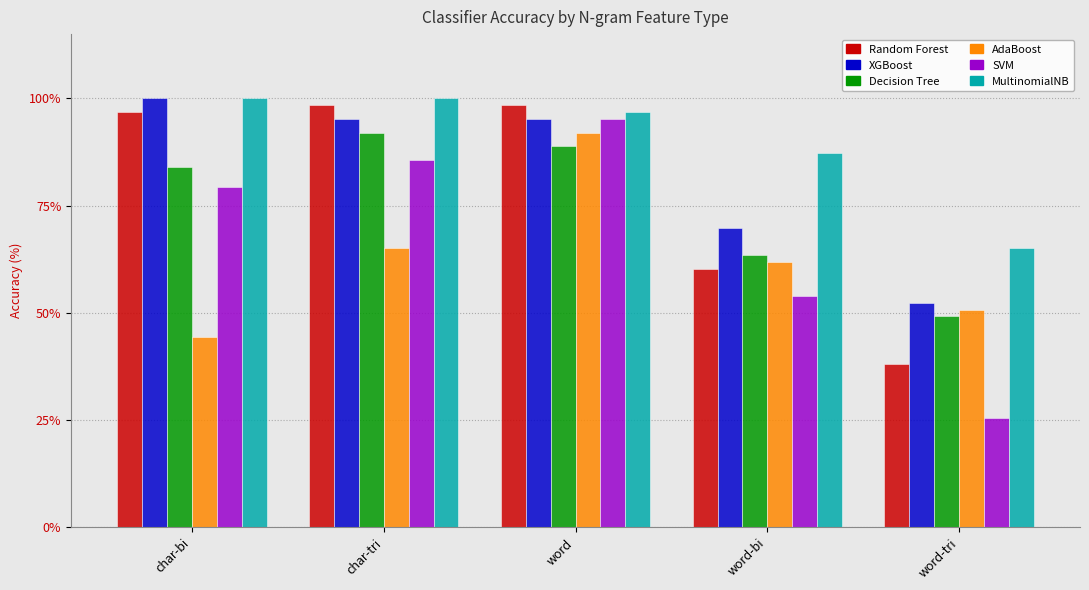

What is the greatest value displayed?

100.0